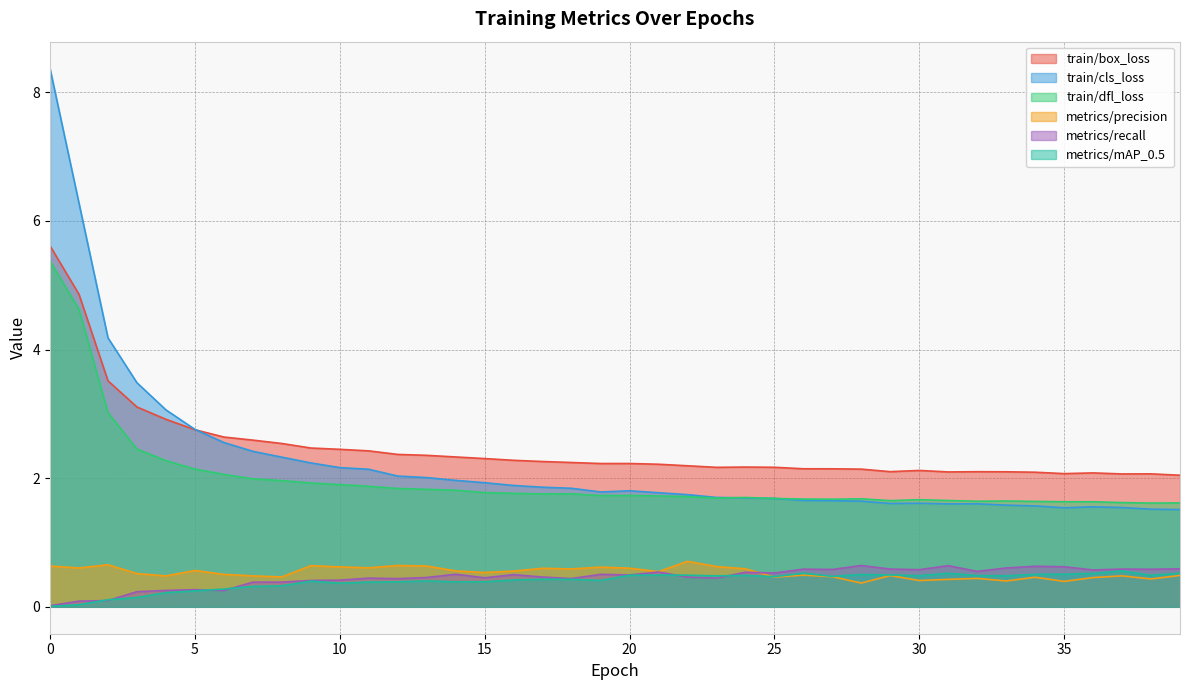

Where is the first local minimum for train/box_loss?

19